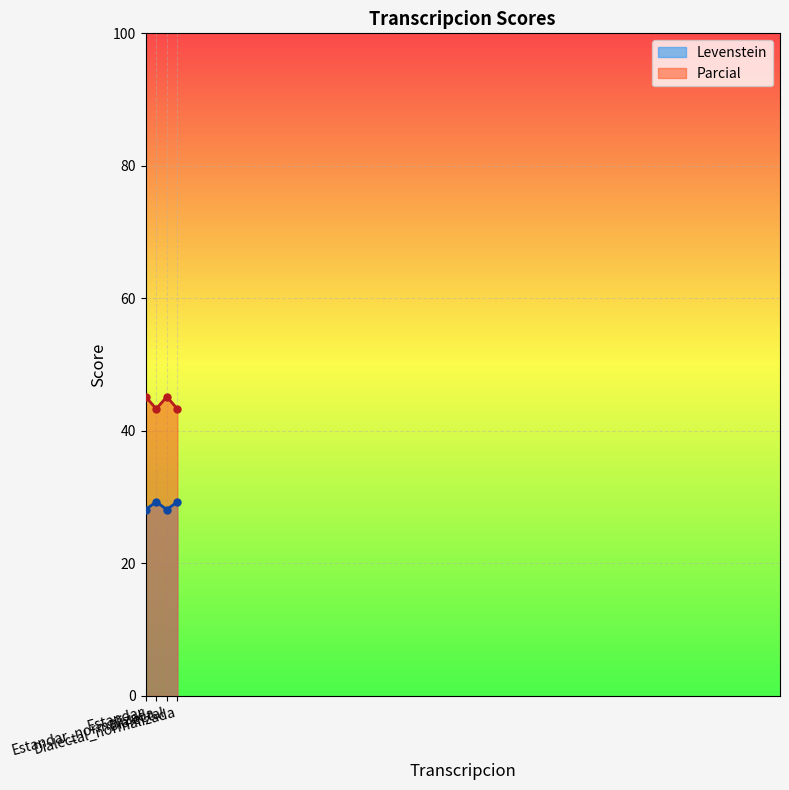

At which category does Parcial reach its first local peak?

Dialectal